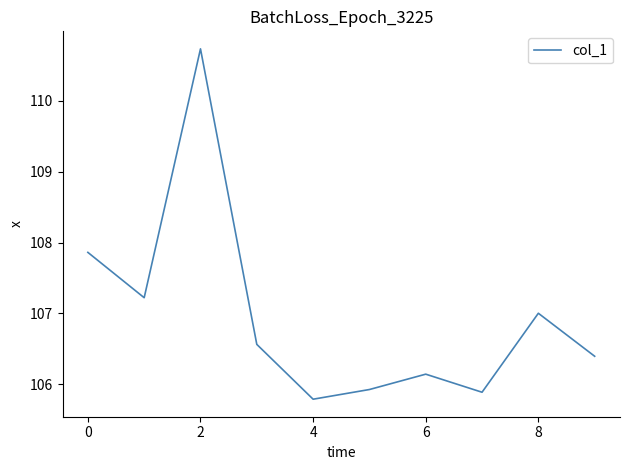

How many interior local valleys (lower than both neighbors) does the data have?

3